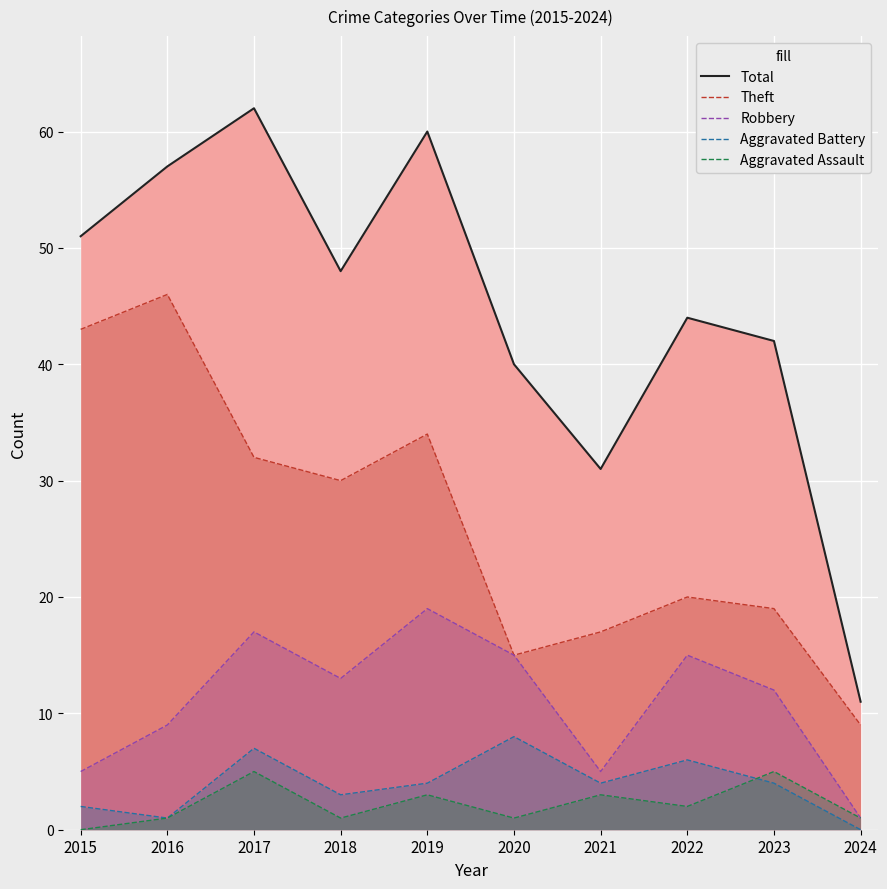

Is it true that Robbery equals 3 at 2021?

False